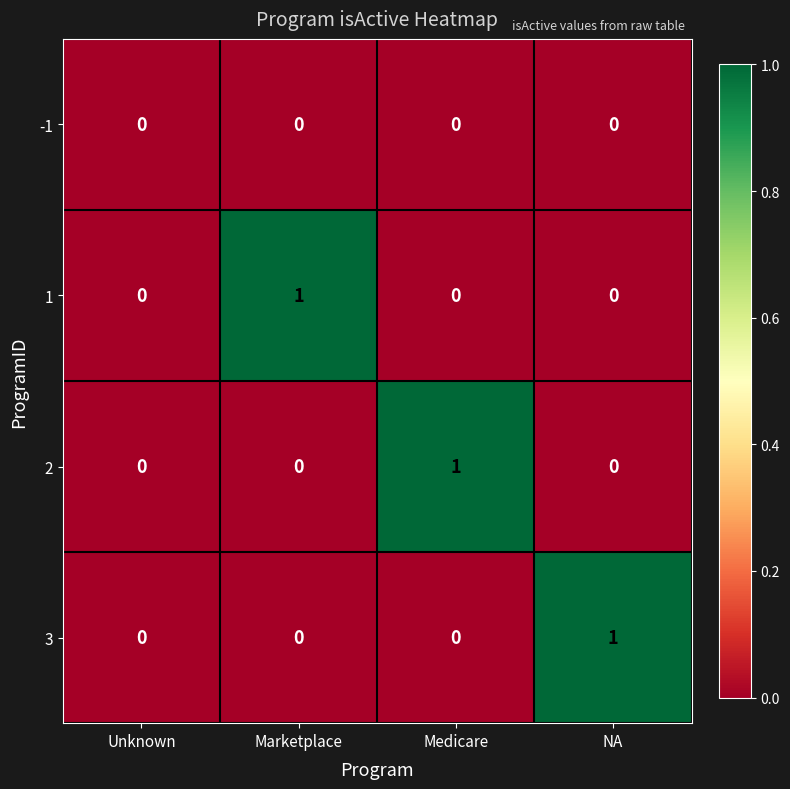

Is the value of 2 at Unknown greater than the value of 1 at Marketplace?

No